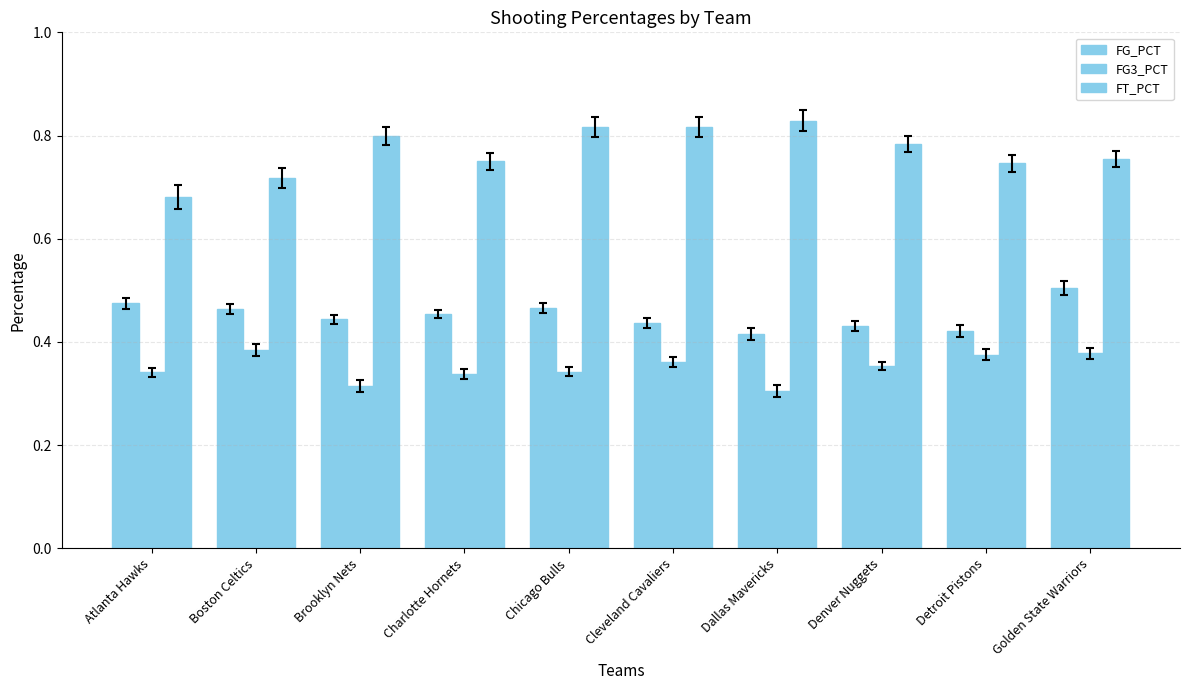

Which category has the lowest value across all series?

Dallas Mavericks